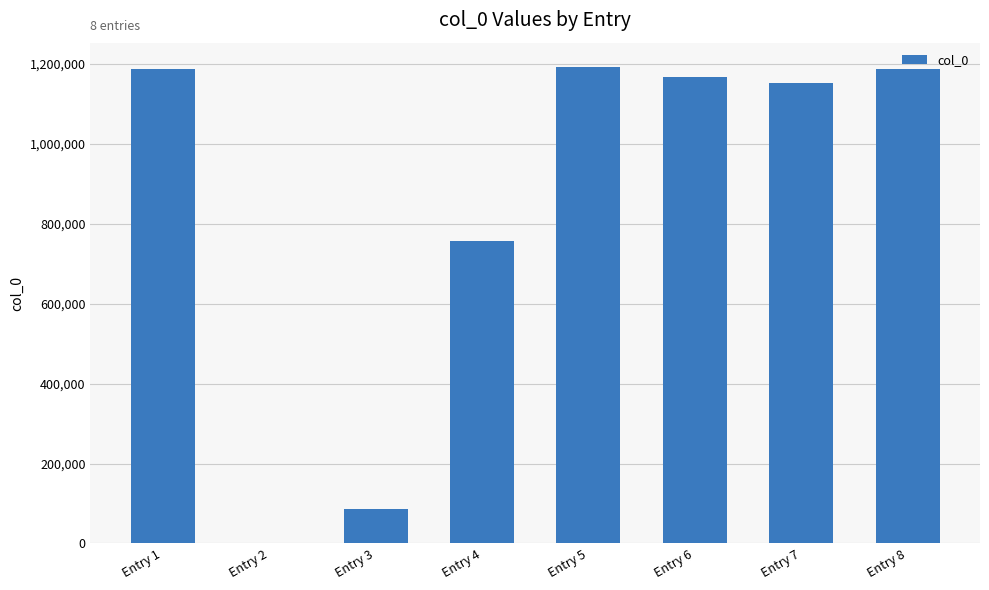

What is the maximum value shown in the chart?

1193271